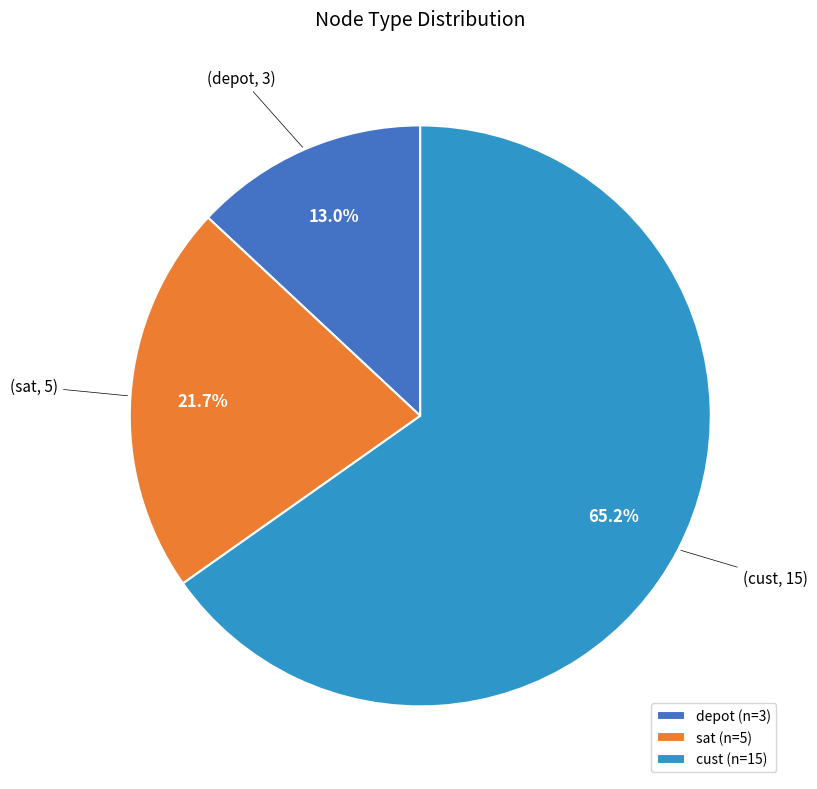

To the nearest percent, what is the difference between the depot and sat slice percentages?

9%